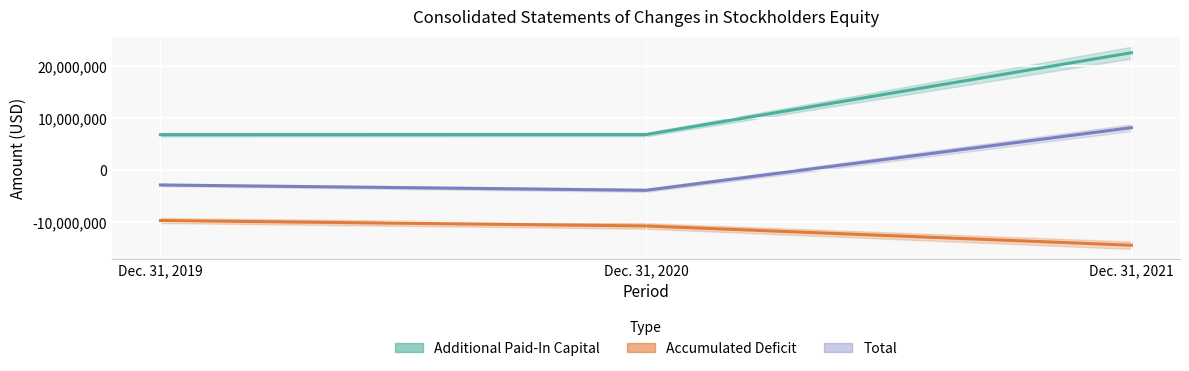

What is the approximate value of Total at Dec. 31, 2019, to the nearest 50?

-2829000